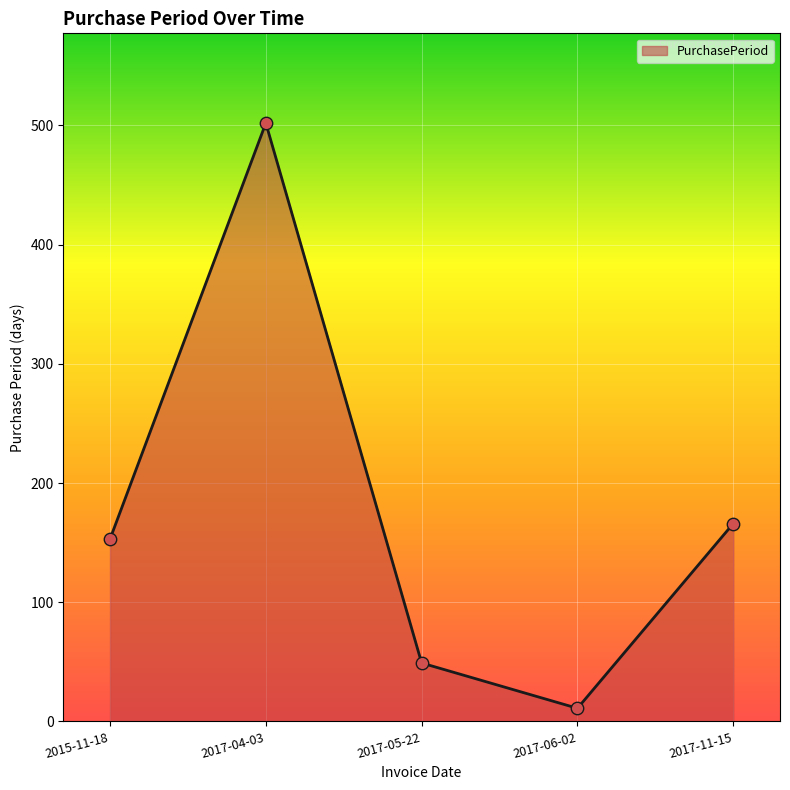

Which has a higher value, 2017-04-03 or 2017-06-02?

2017-04-03